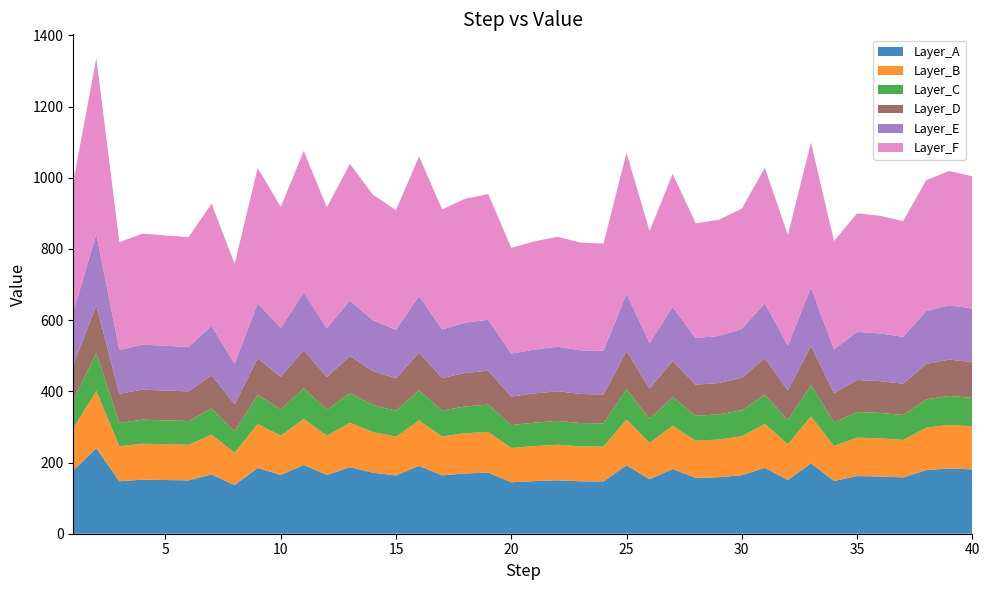

Reading right to left, list all the values displayed in this chart.

39=1004	38=1019	37=993	36=878	35=893	34=900	33=822	32=1099	31=839	30=1028	29=913	28=882	27=872	26=1011	25=850	24=1070	23=815	22=818	21=834	20=821	19=803	18=954	17=941	16=911	15=1060	14=909	13=952	12=1039	11=917	10=1075	9=918	8=1027	7=758	6=927	5=833	4=838	3=843	2=819	1=1336	0=989